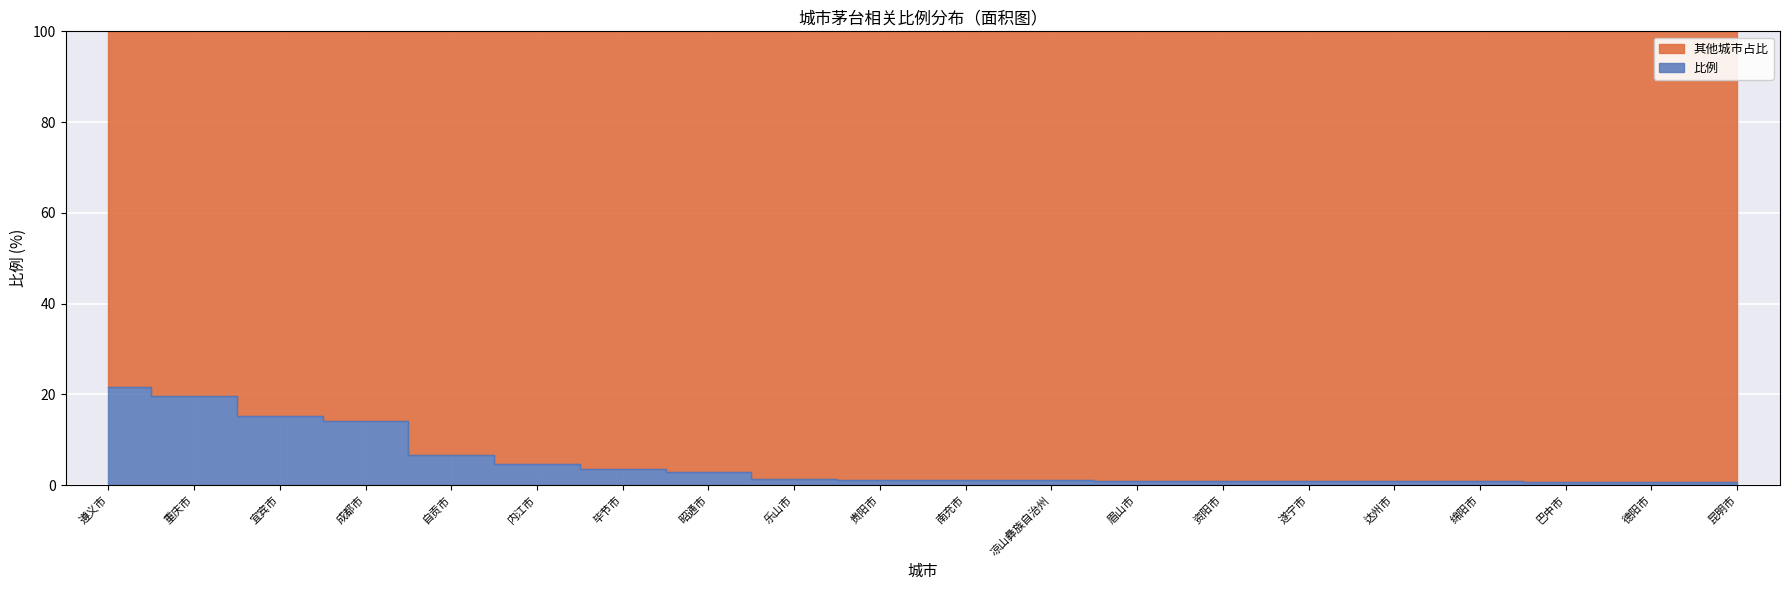

True or false: the data shows 0.9 at 资阳市.

True